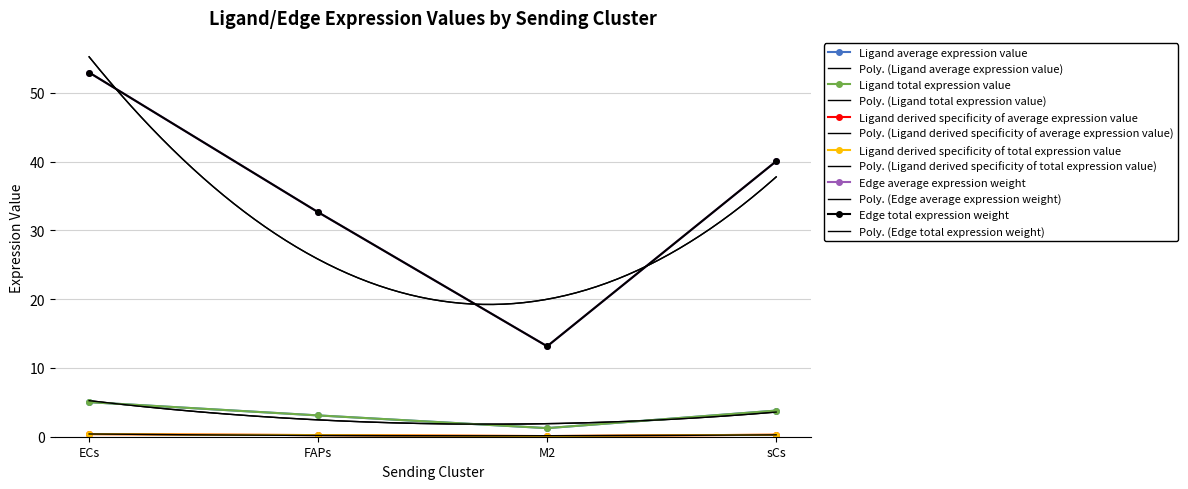

True or false: Edge total expression weight and Ligand total expression value cross at least once.

False